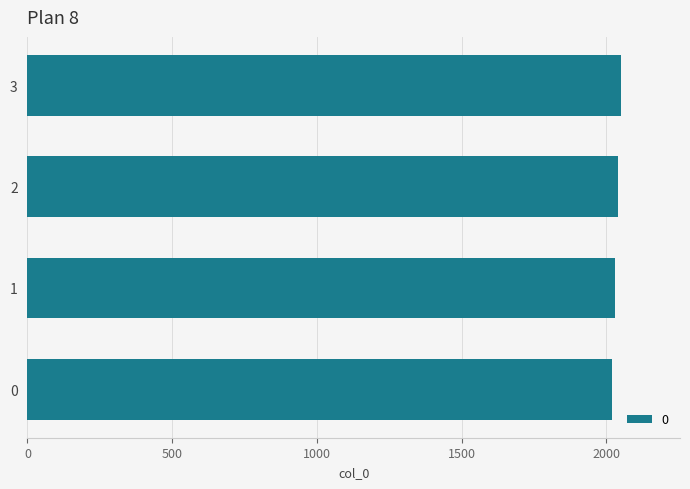

Approximately how many times larger is the value at 1 compared to 3?

1.0